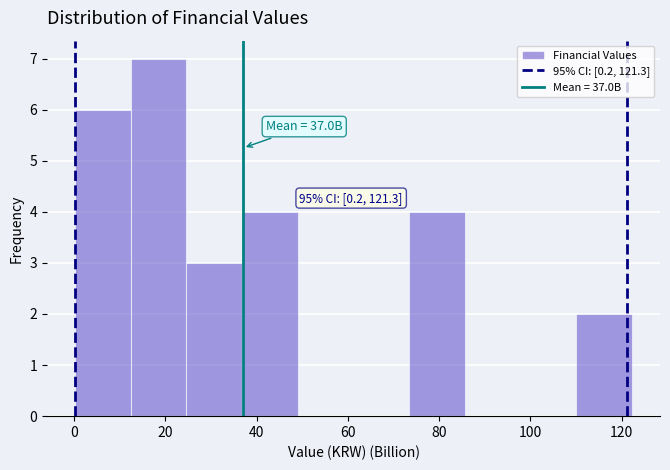

Which range on the x-axis has the tallest bar?

12 to 24